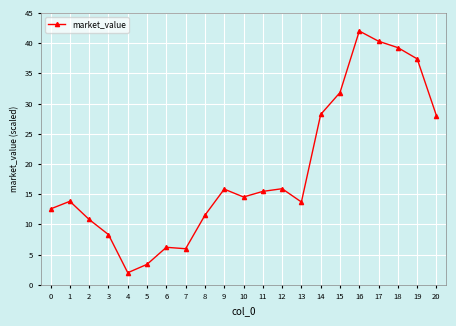

What is the average value?

18.9